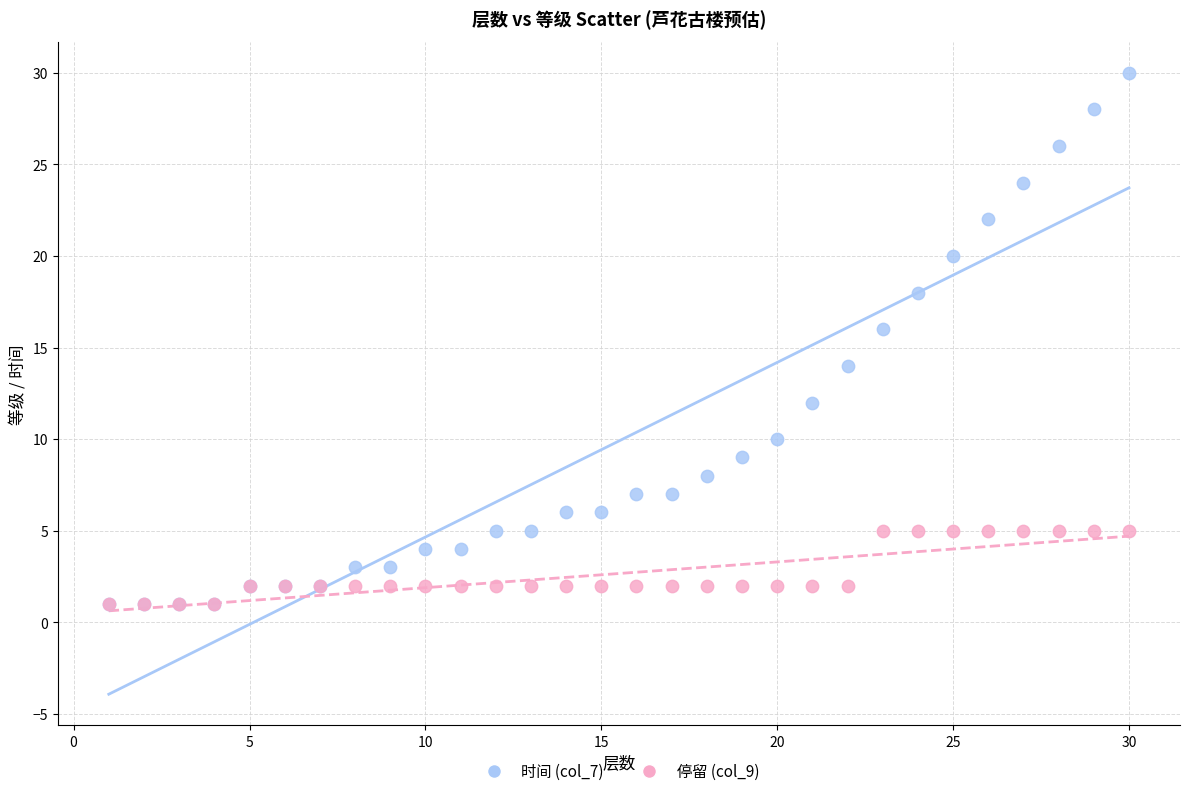

What are all the series names shown in the legend?

时间 (col_7), 停留 (col_9)